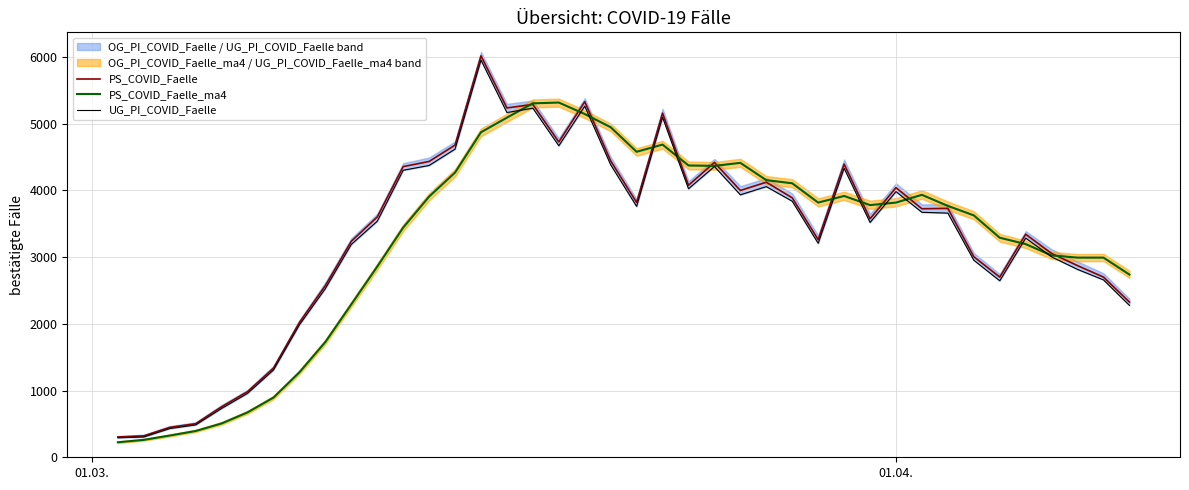

What is the highest value of the PS_COVID_Faelle series?

6016